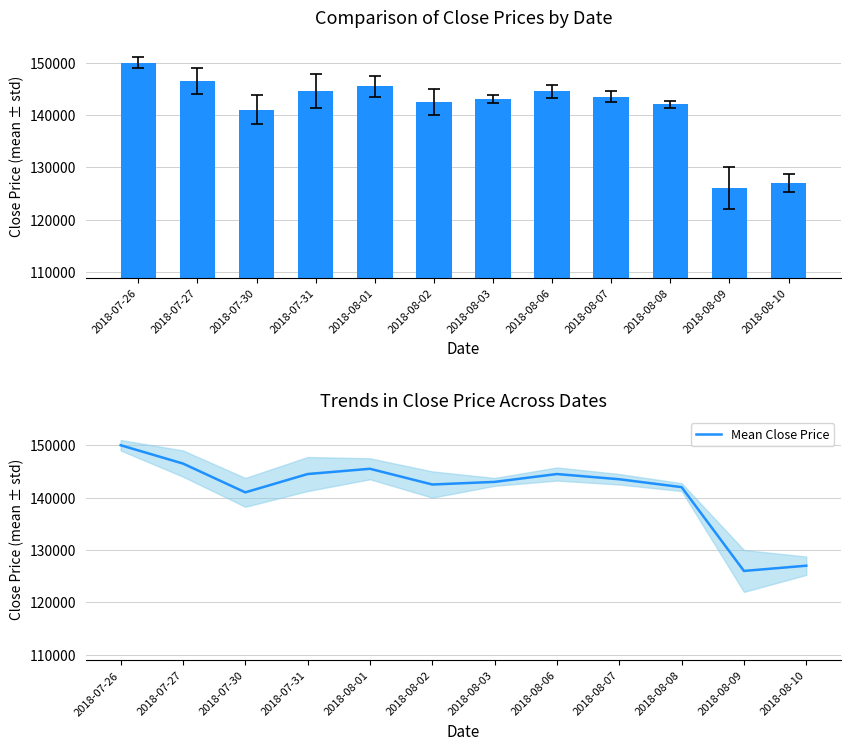

Where does the Close Price series first go above 143500?

2018-07-26